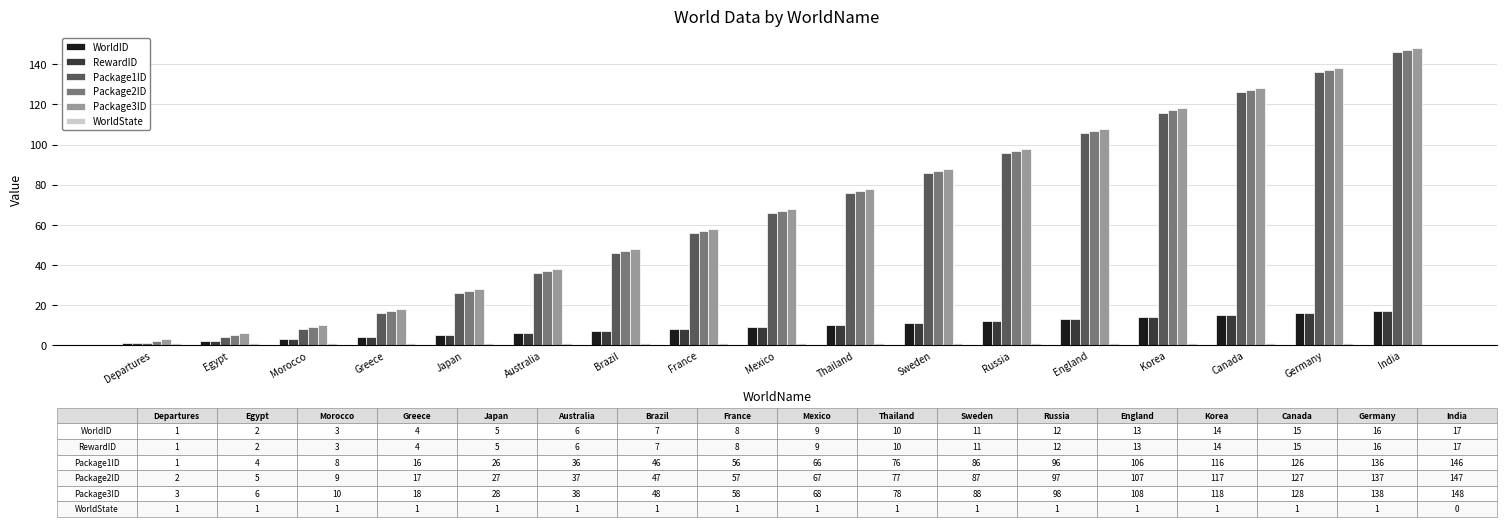

The Package3ID series shows 148 at India. True or false?

True